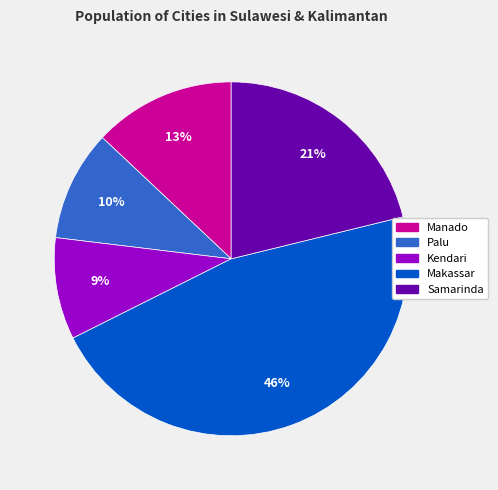

How many segments does this pie chart have?

5